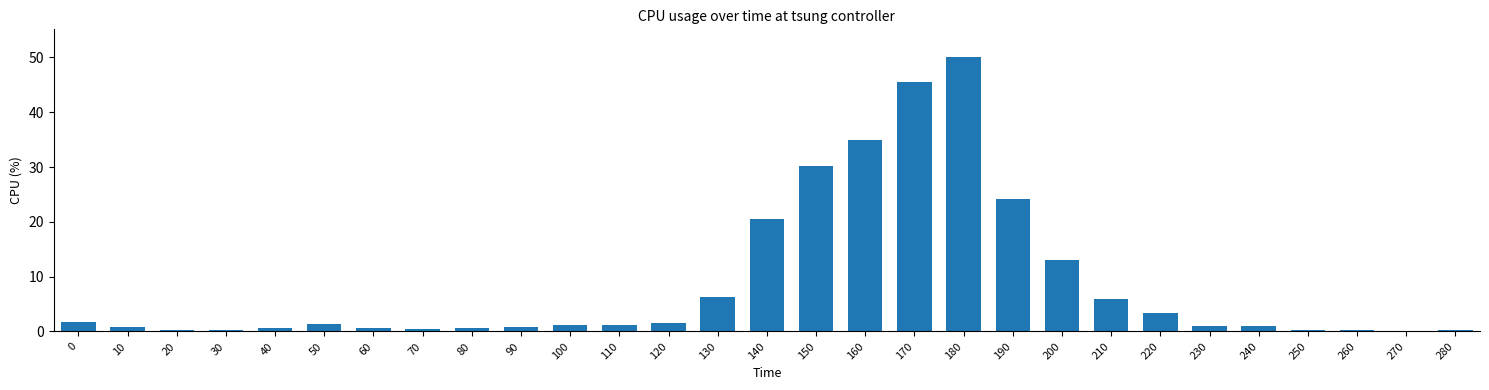

Count the number of data series in this chart.

1